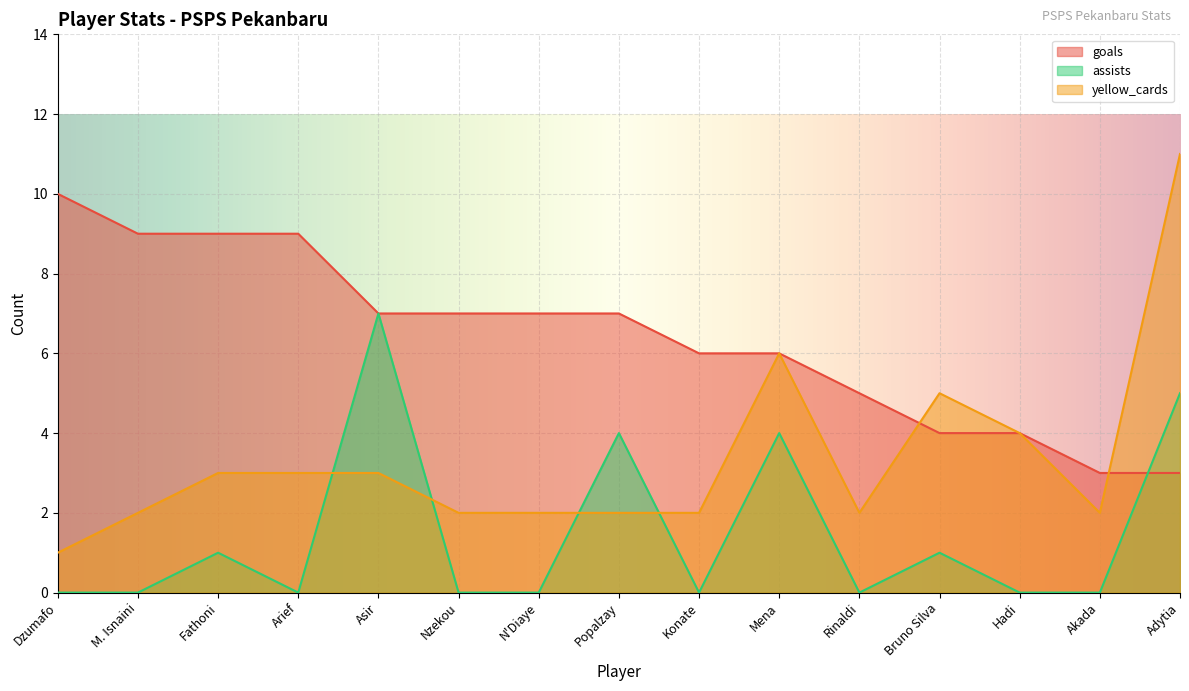

Is it true that goals equals 12 at Fathoni?

False